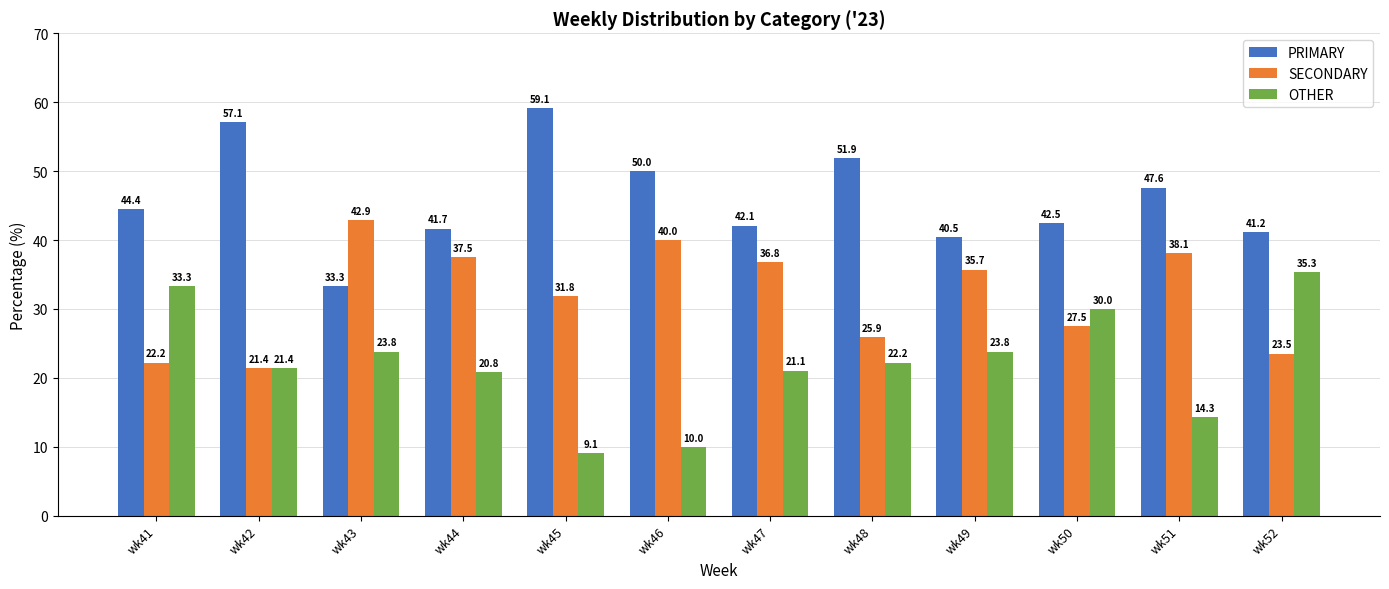

Between wk44 and wk50, which series saw the biggest shift?

SECONDARY